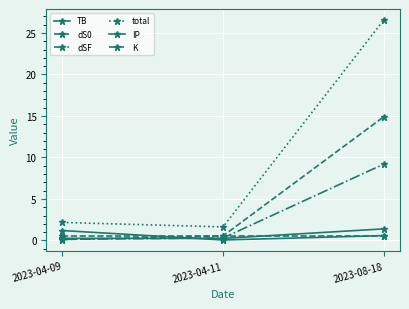

Is this an area chart (filled region under the line)?

No